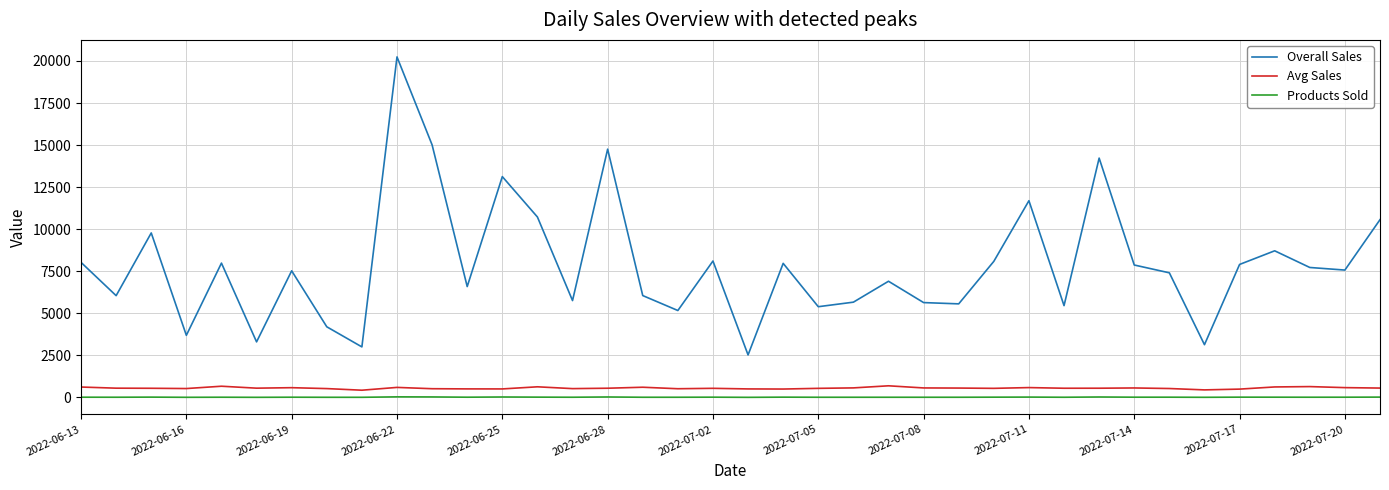

How many series are shown in this chart?

3